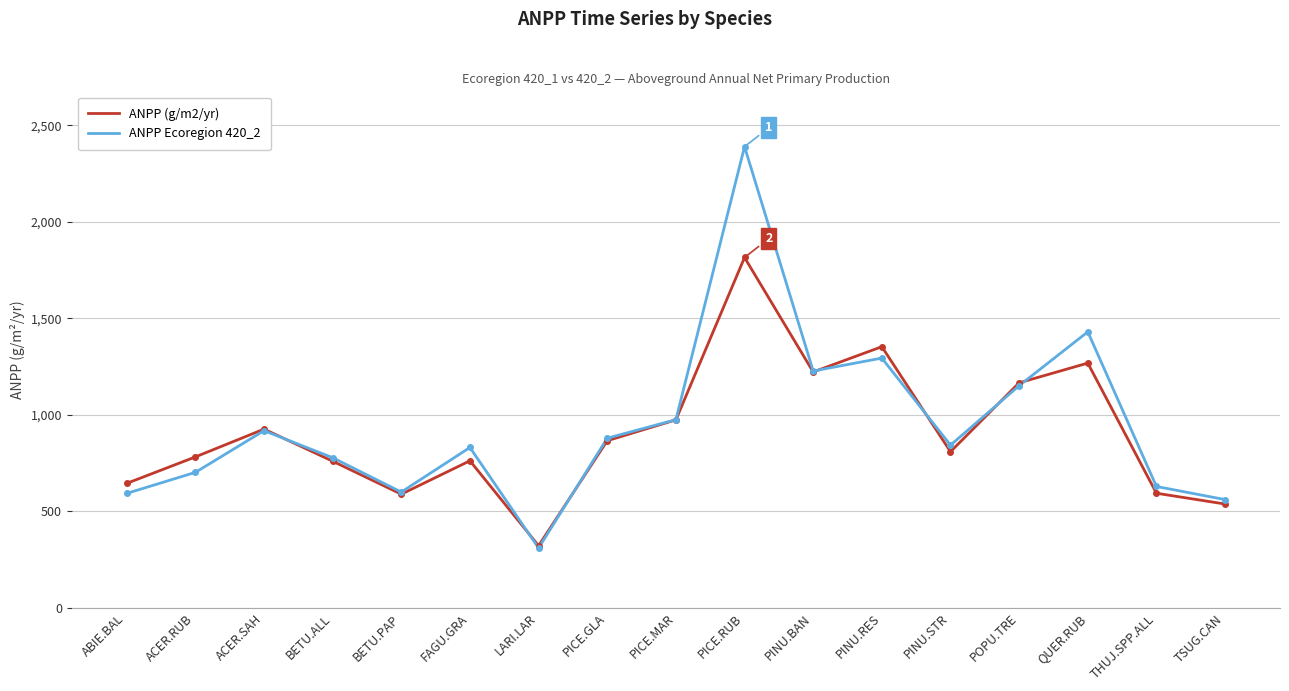

List the series in order of their peak value, lowest first.

ANPP (g/m2/yr), ANPP Ecoregion 420_2